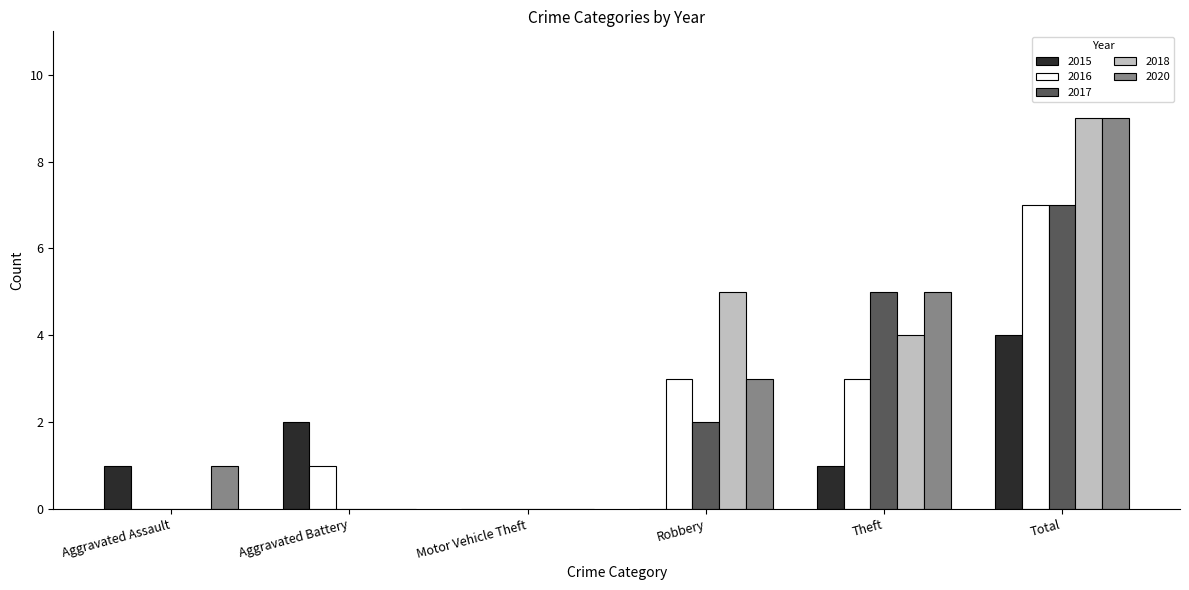

At which category is the sum across all series the highest?

Total